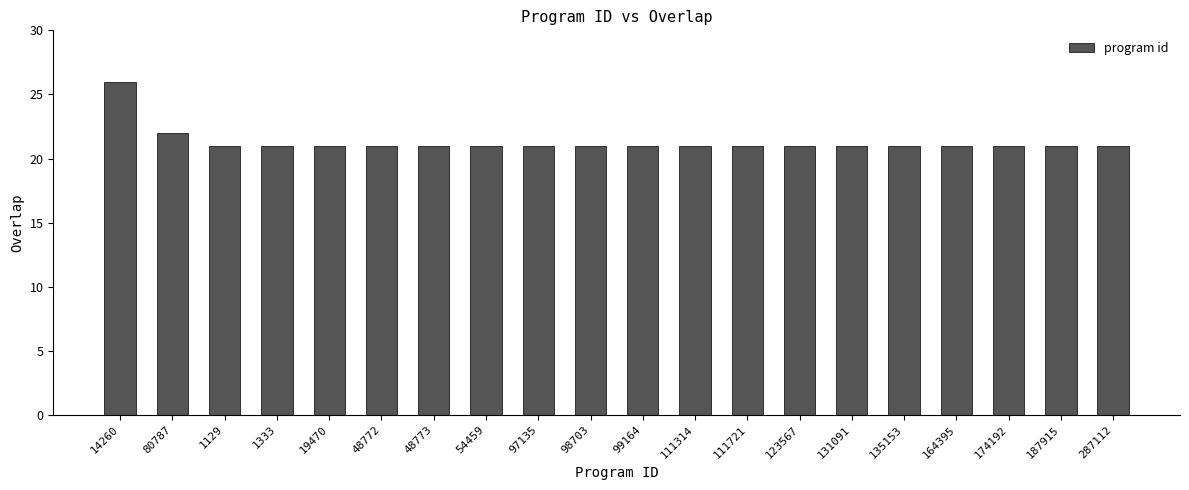

What is the value of the 16th bar from the left?

21